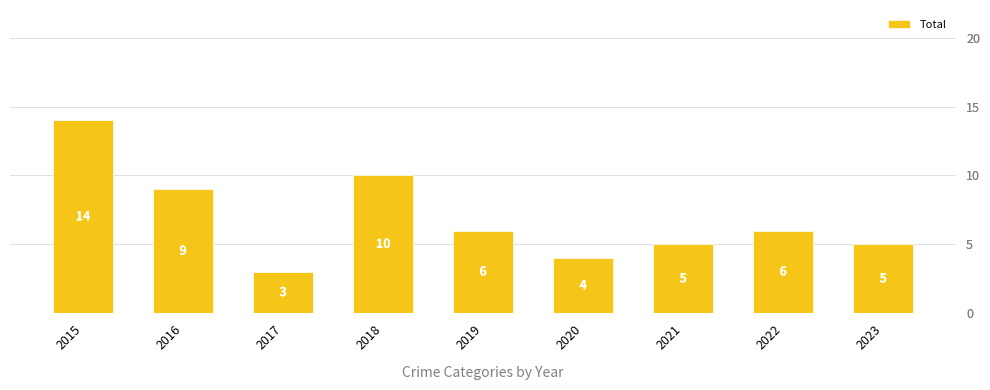

Which has a higher value, 2018 or 2016?

2018